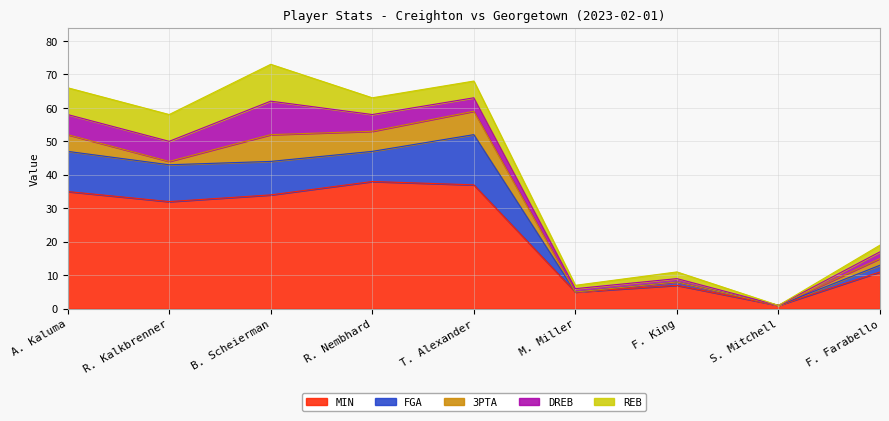

Does the chart display data point markers on the line(s)?

No